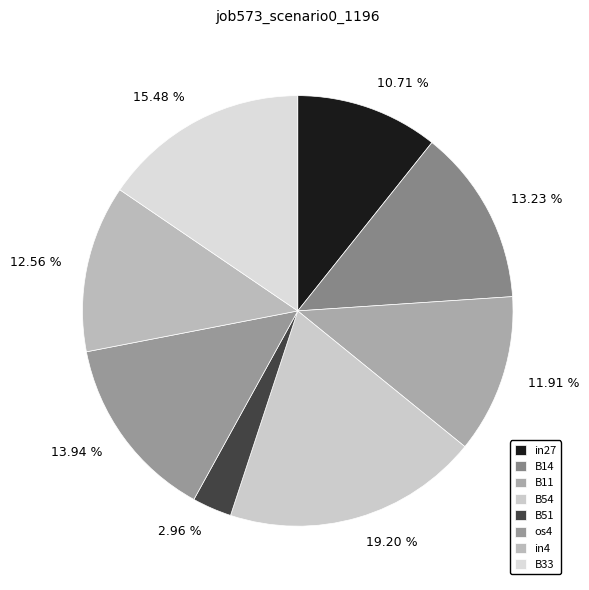

How many slices are in this pie chart?

8